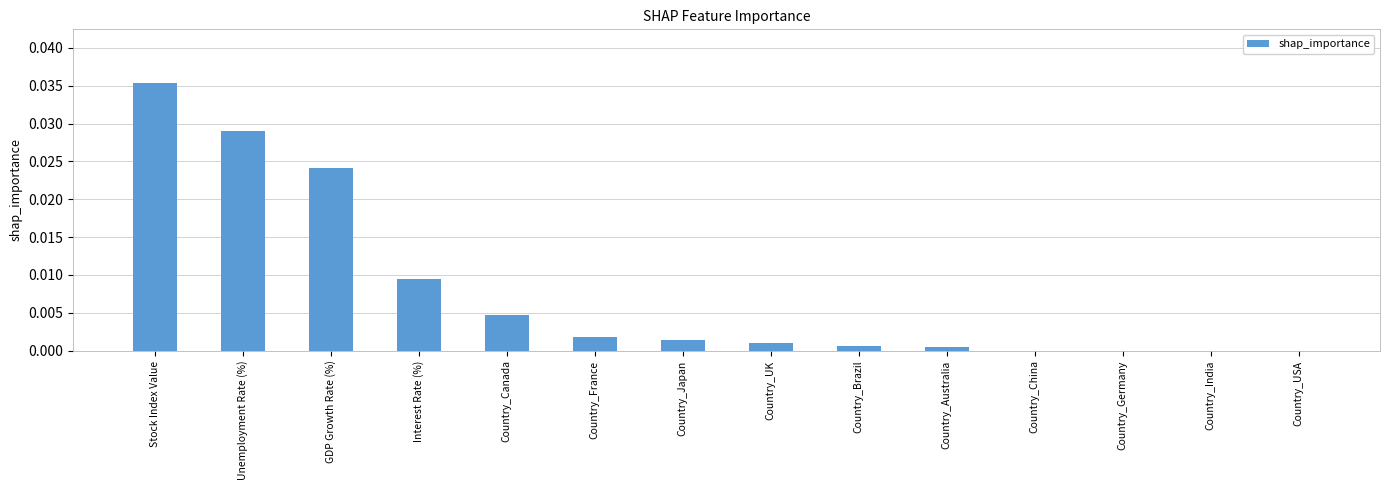

The value at Country_Japan is 0.0. True or false?

True